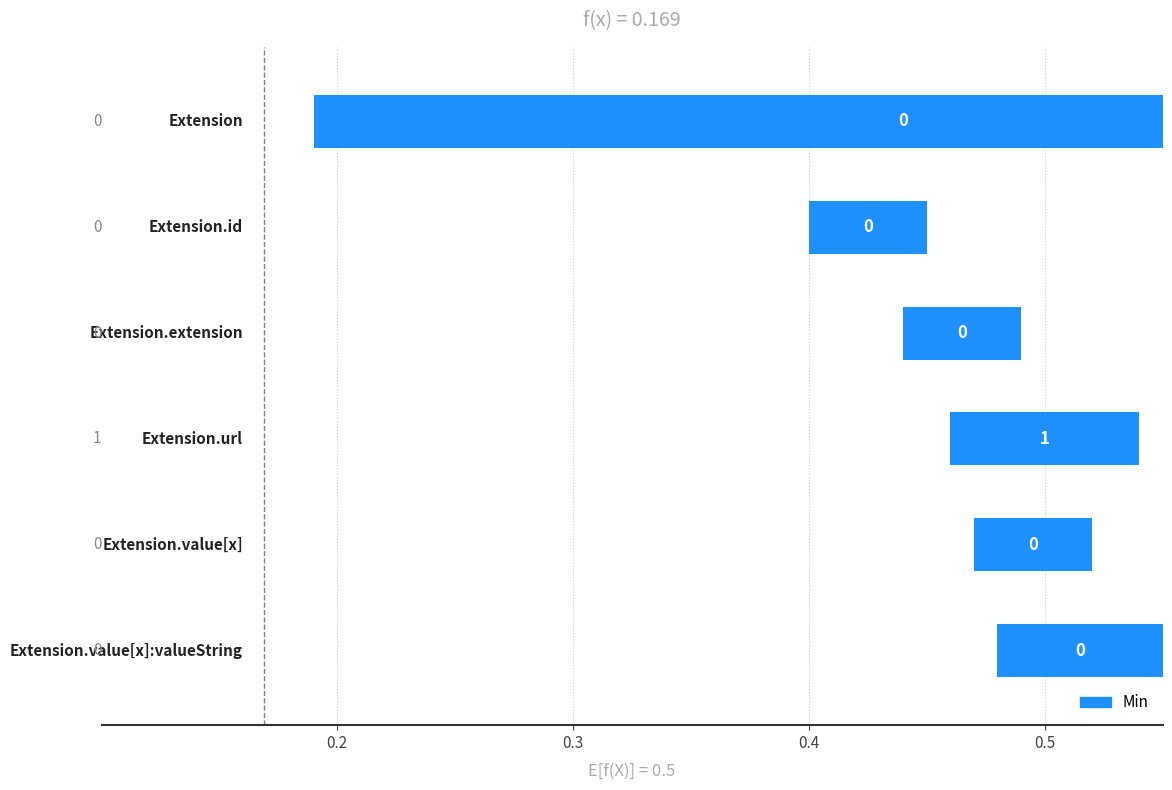

How many positive values does the Base Min series have?

1